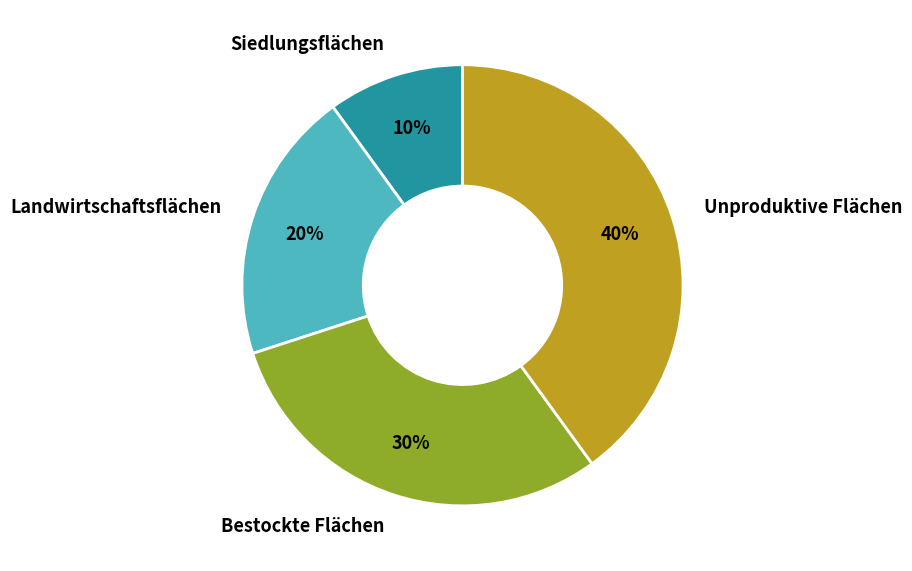

Approximately how many times larger is the value at Unproduktive Flächen compared to Bestockte Flächen?

1.3